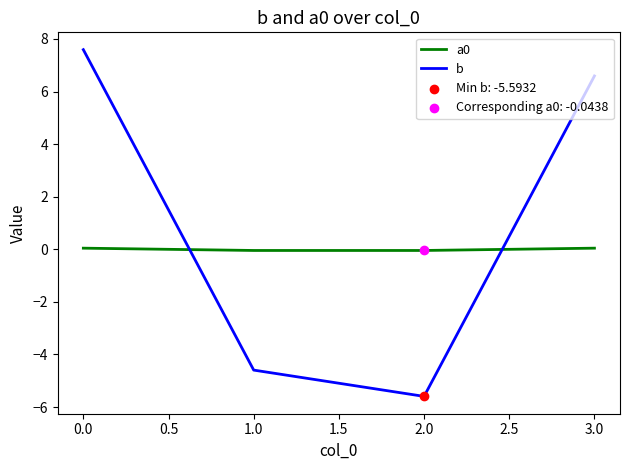

Is the value of b at 3.0 greater than the value of a0 at 2.0?

Yes